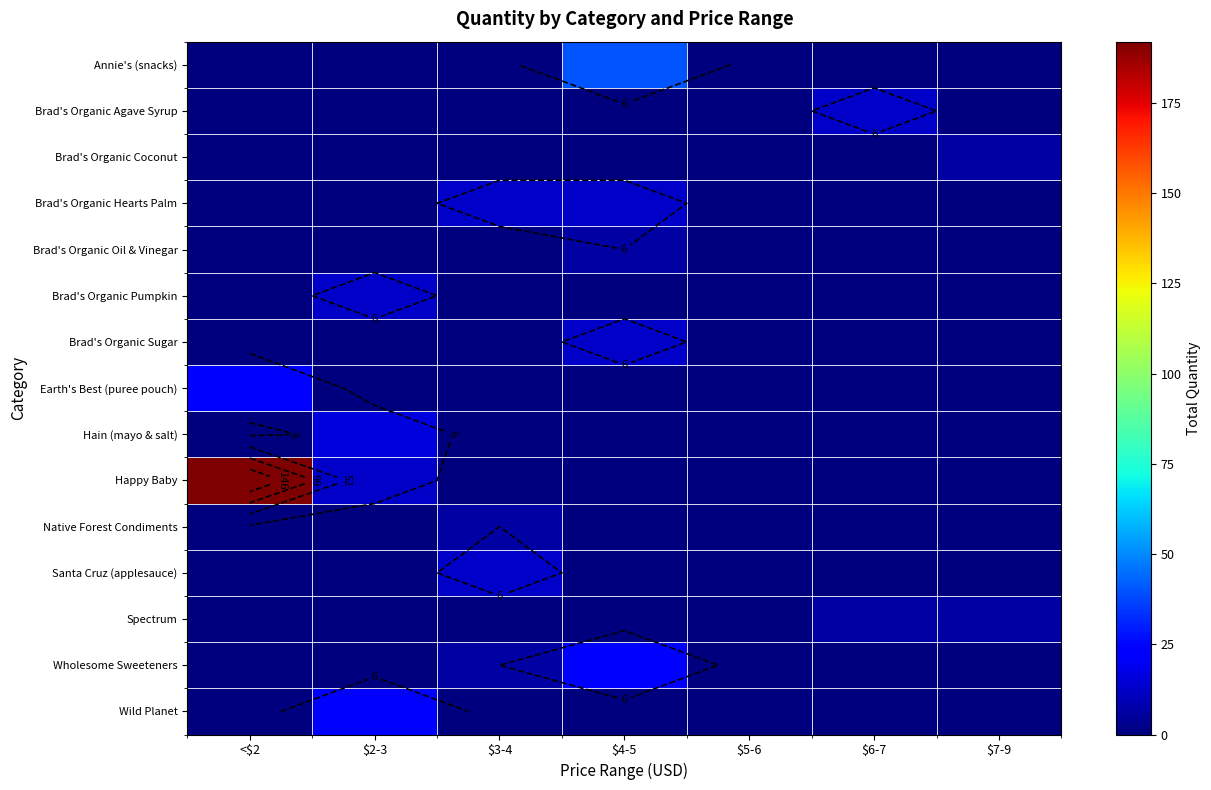

How many categories are shown in the chart?

7